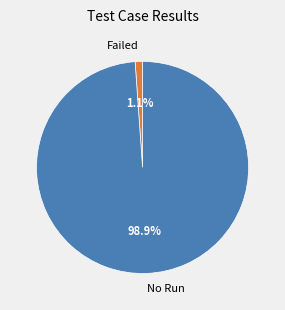

What percentage is the Failed slice, to the nearest percent?

1%